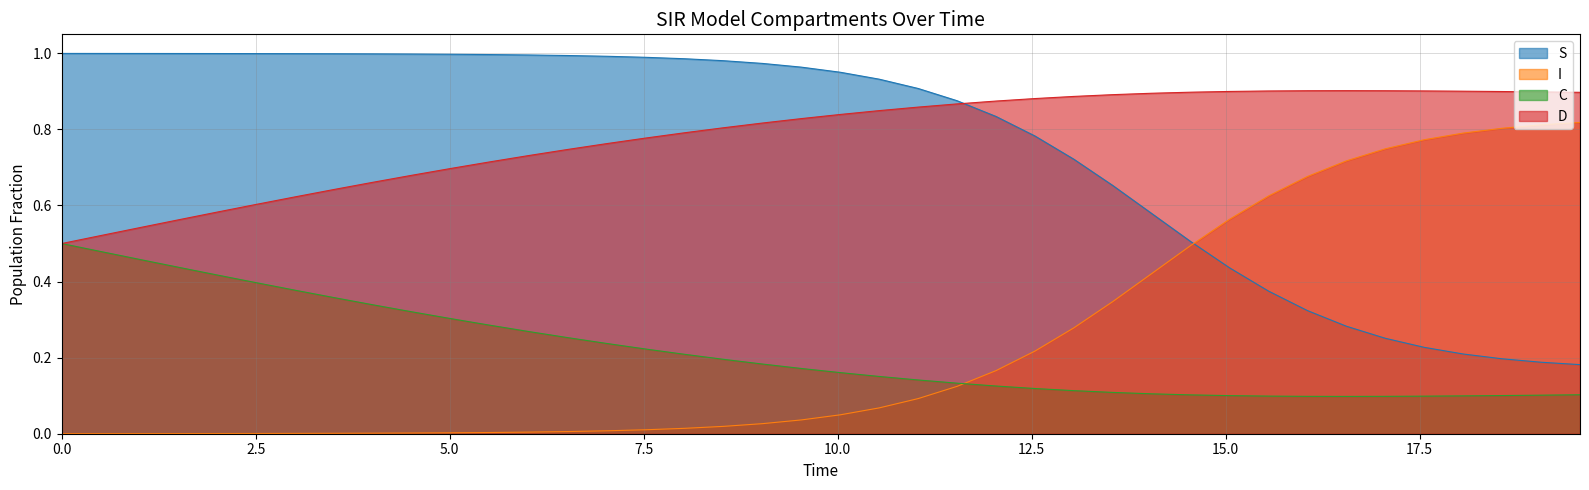

How many lines are shown in the chart?

4